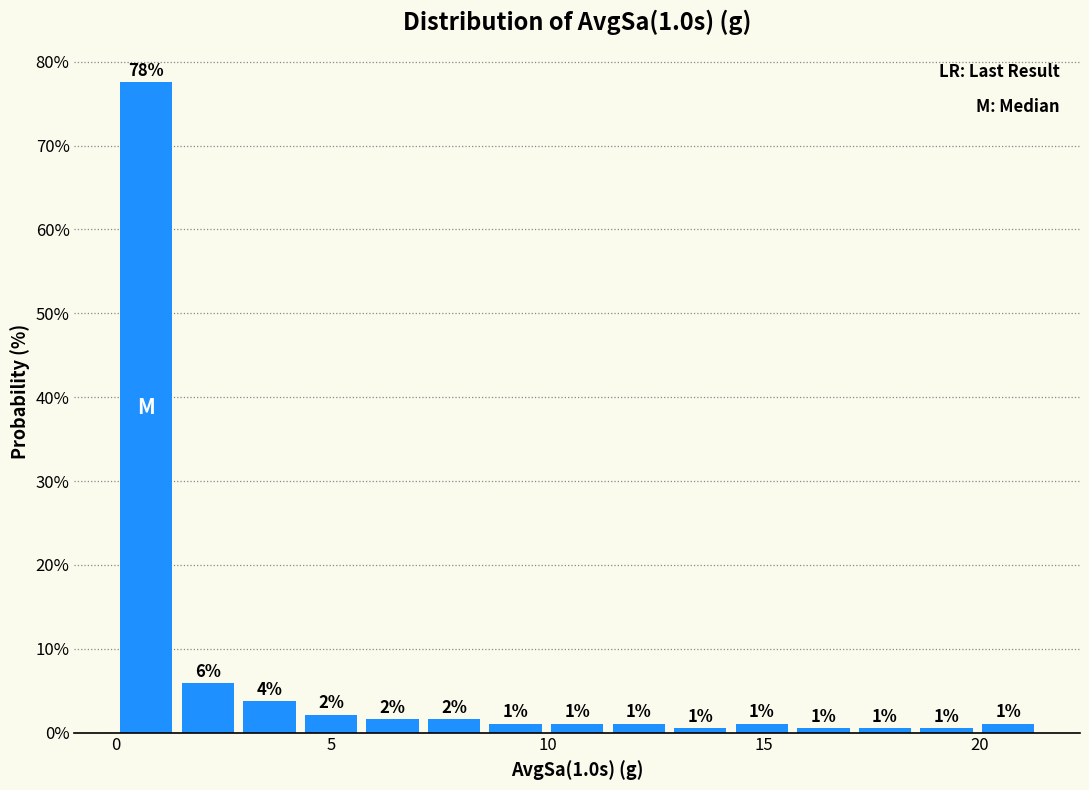

Around what value on the x-axis is the tallest bar? Give the approximate position of its centre, as read against the axis.

0.5